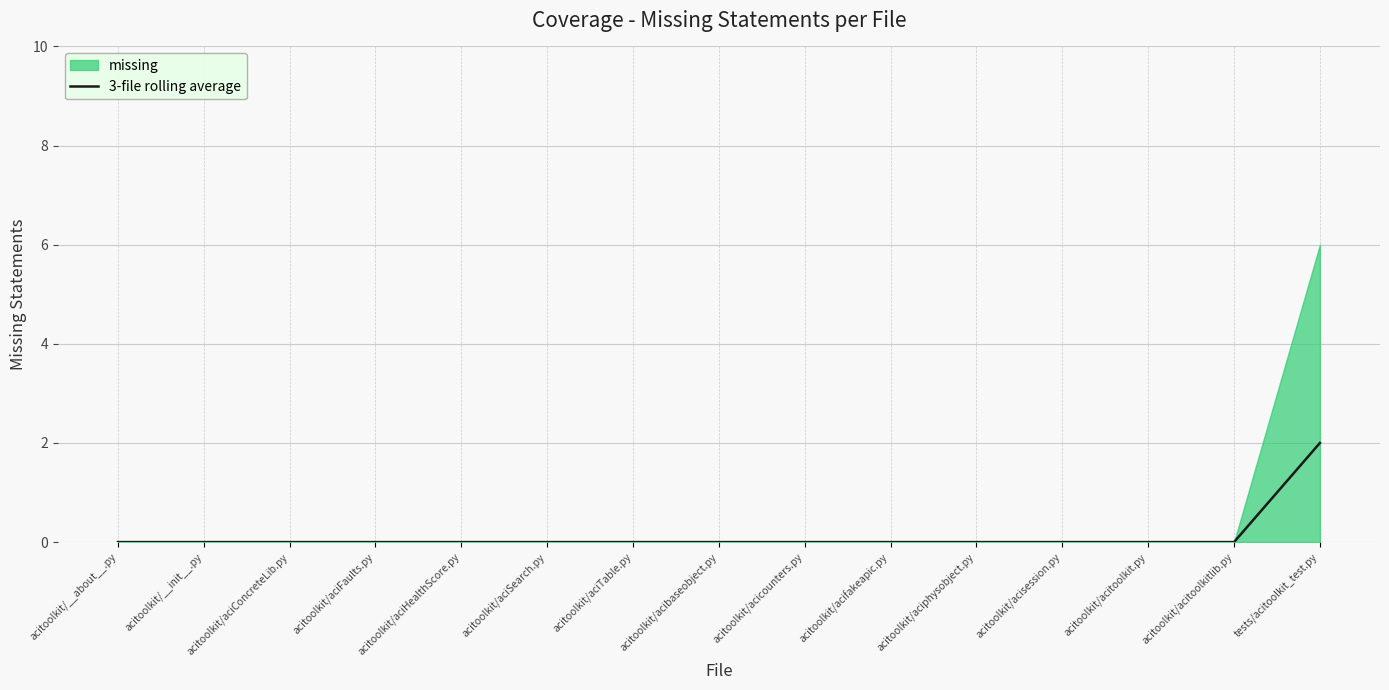

Is it true that the value at acitoolkit/__about__.py is -1?

False